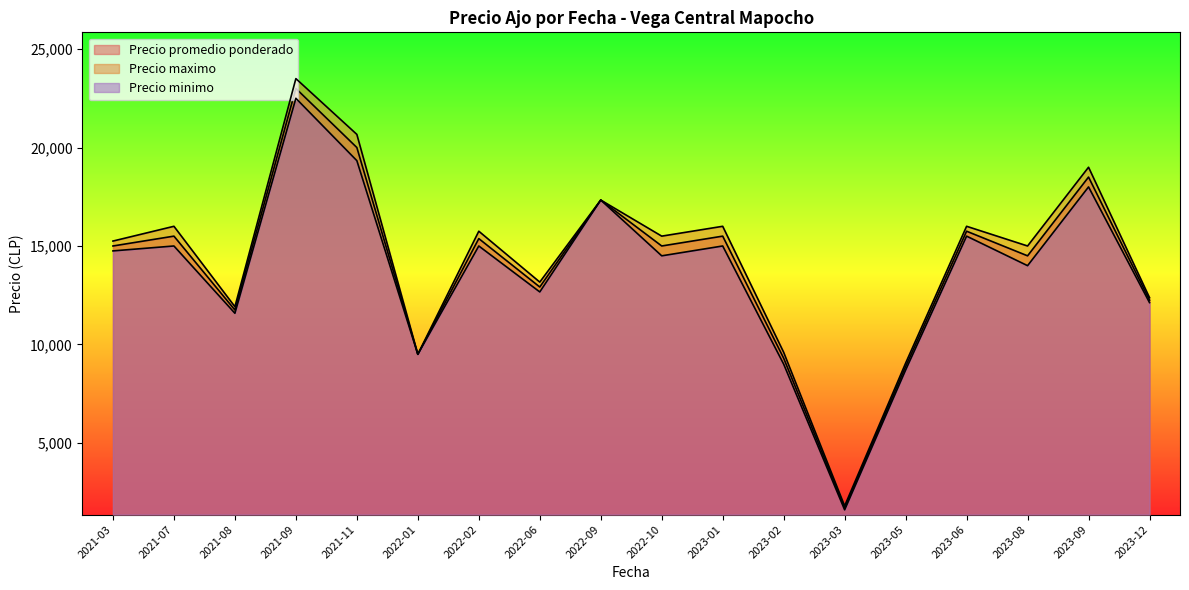

Which category has the lowest value across all series?

2023-03